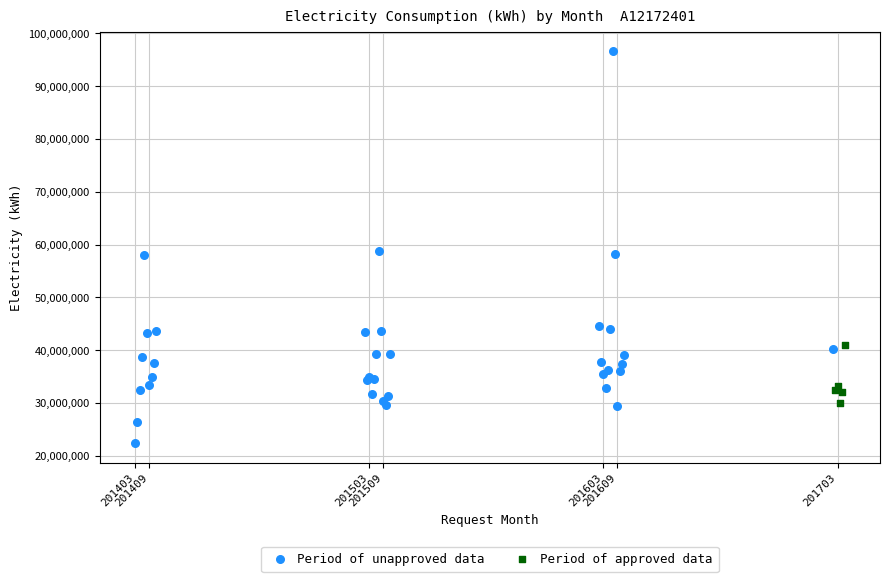

Which series has the largest Y range (max minus min)?

Period of unapproved data